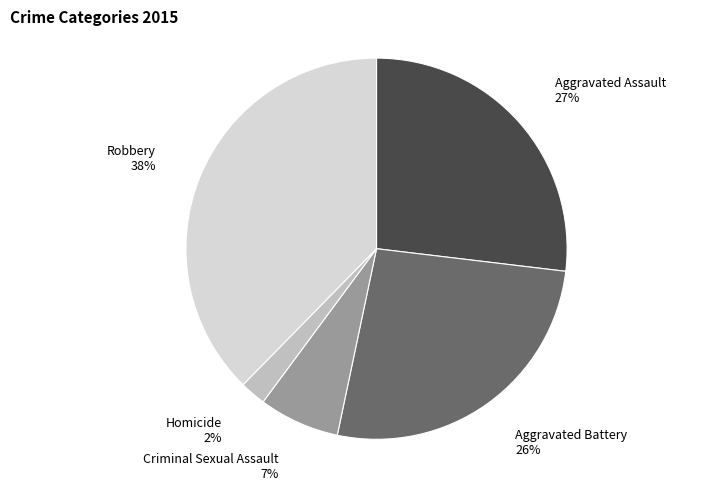

Is the sum of Aggravated Assault and Aggravated Battery greater than half?

Yes